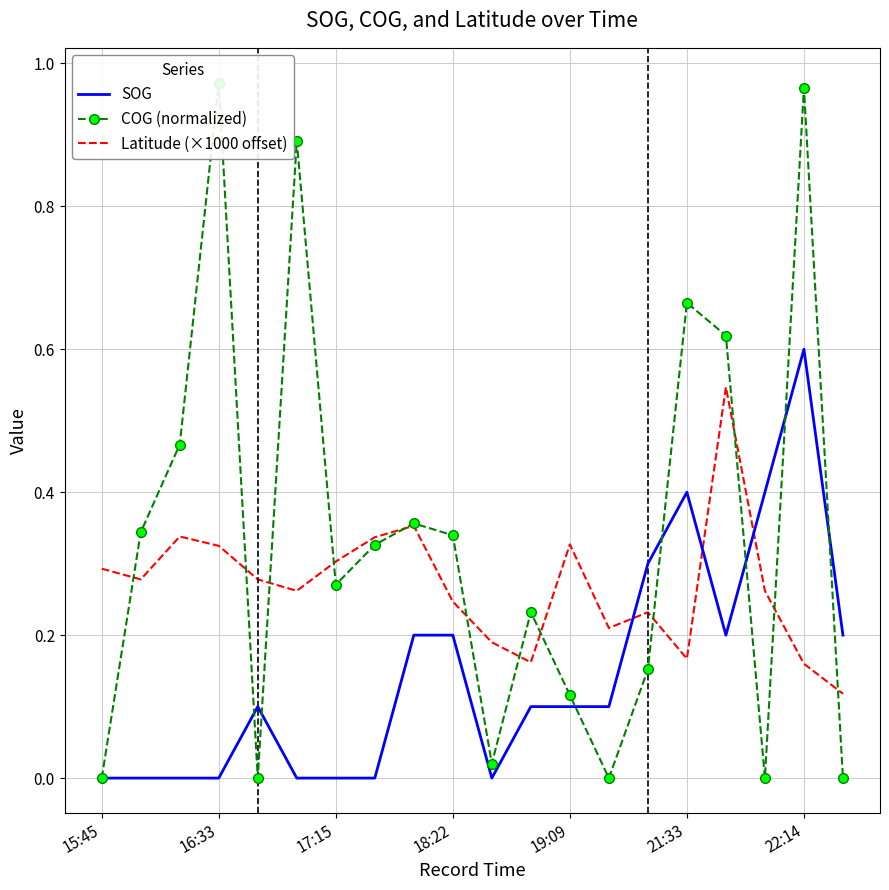

Is it true that Latitude (×1000 offset) equals 0.1 at 18:22?

False